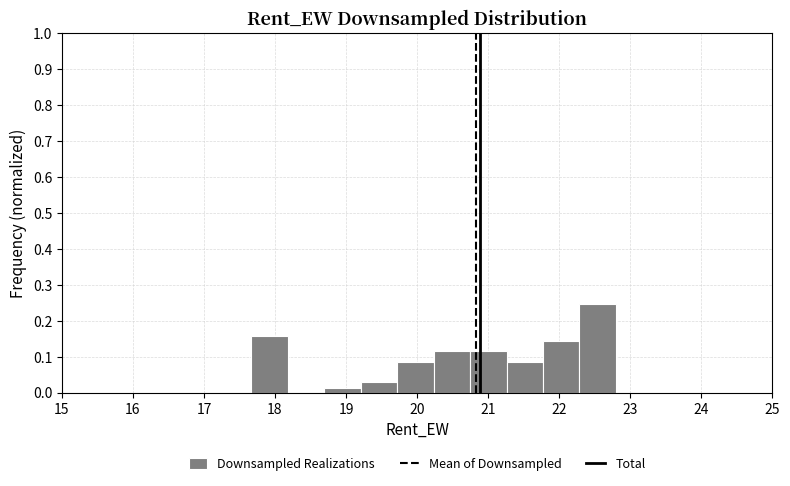

How tall is the bar that spans 21.3 to 21.8 on the x-axis? Neither the bar edges nor the heights are printed on the chart, so give them approximately, as read against the axes.

0.09